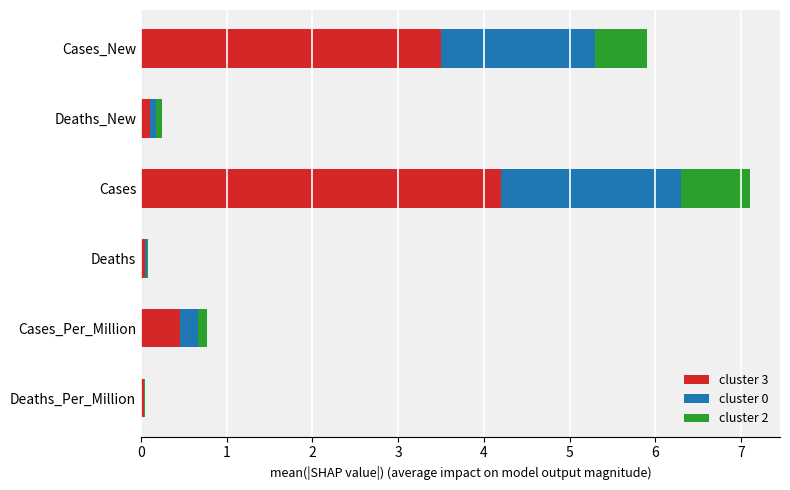

At which label does cluster 3 reach its peak?

Cases